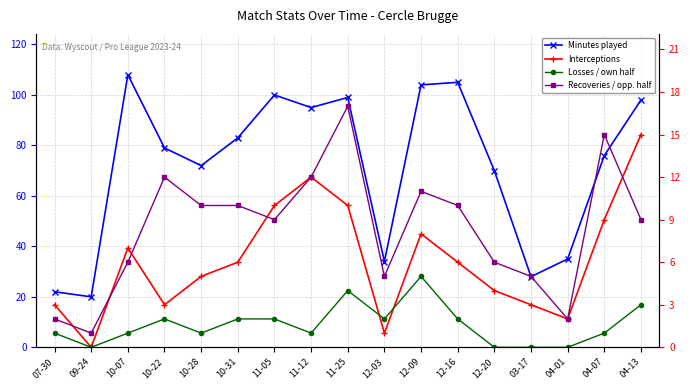

At which category does Minutes played reach its first local peak?

10-07